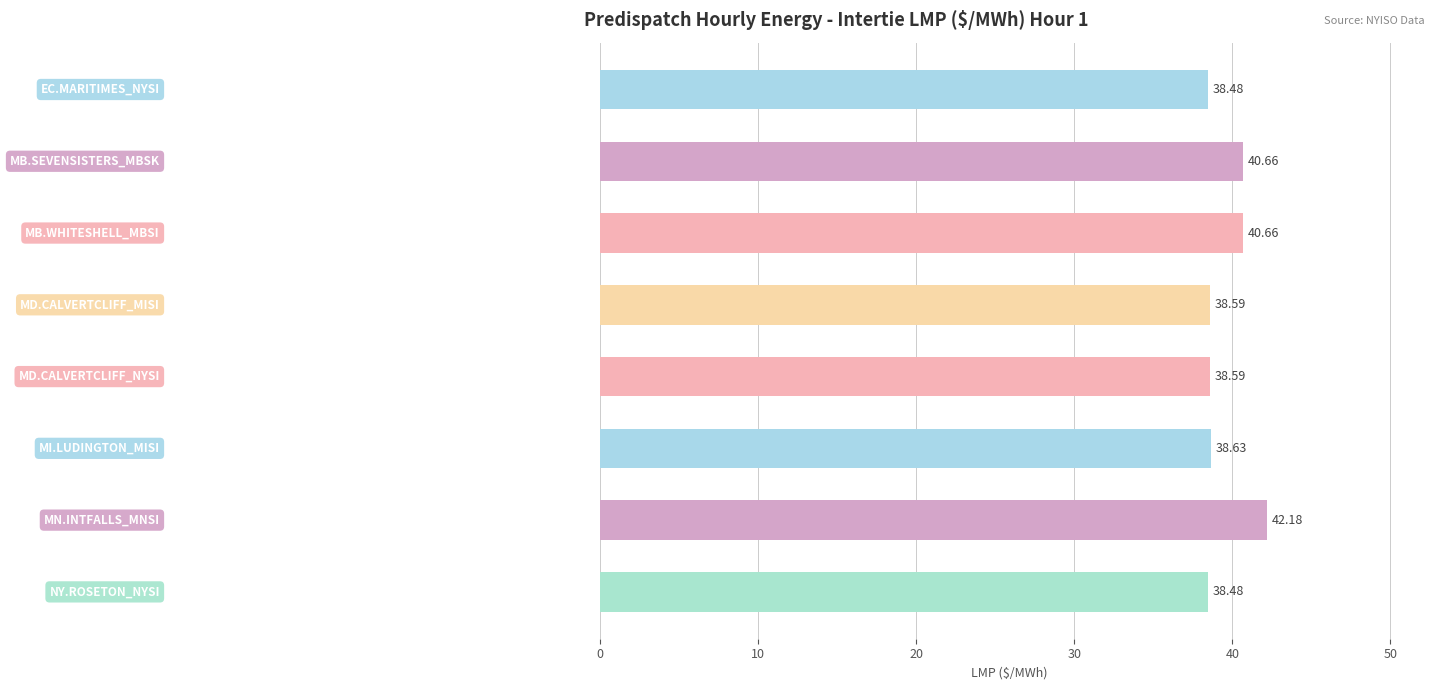

What is the difference between the maximum and minimum values?

3.7